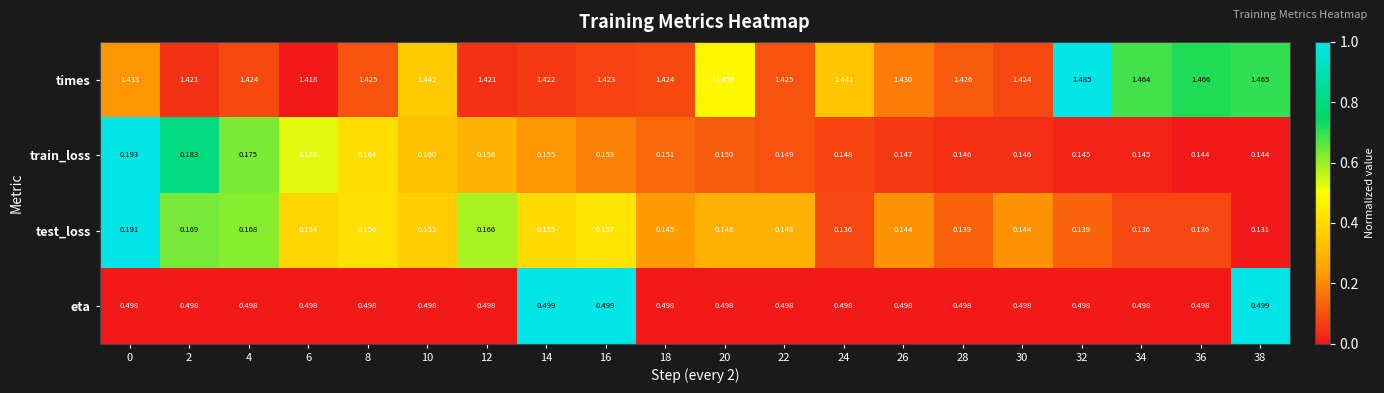

Rank the series by their maximum value, from lowest to highest.

test_loss, train_loss, eta, times